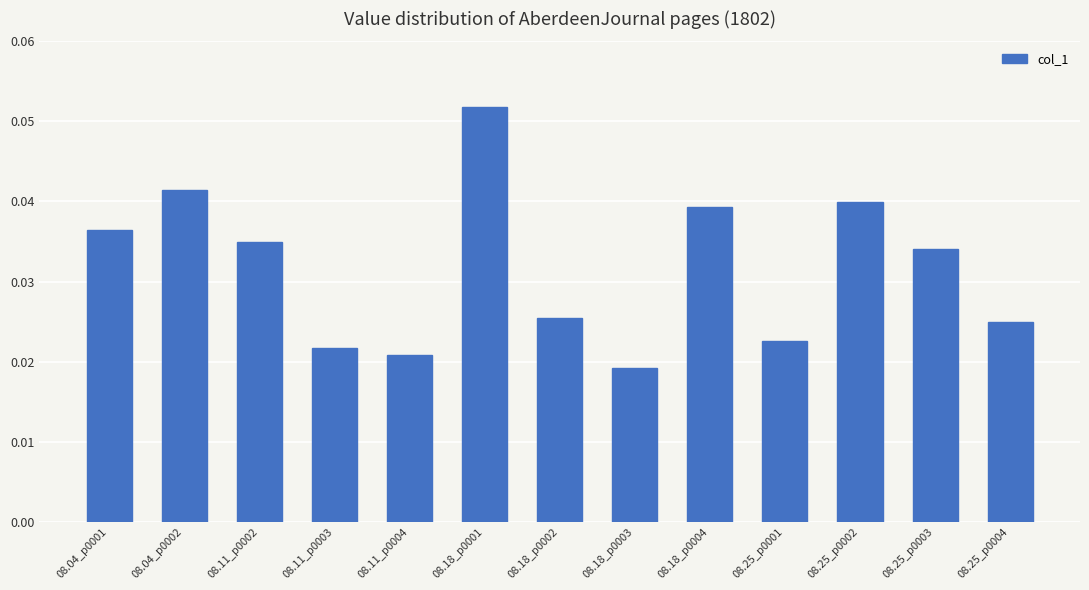

How many categories are shown in the chart?

13